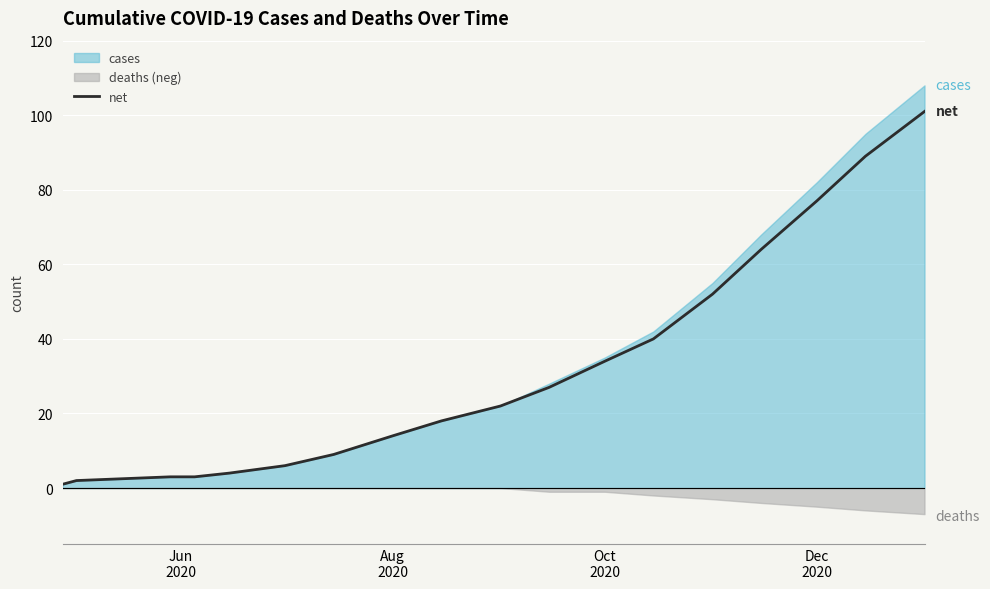

True or false: there are more than 2 points higher than both neighbors.

False